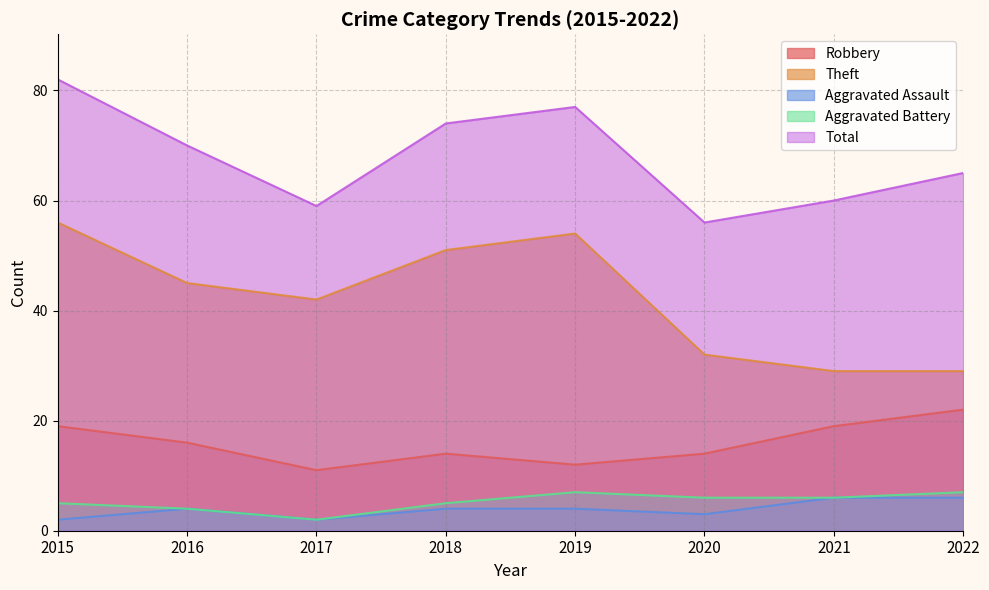

Which category has the highest value in the Aggravated Assault series?

2021